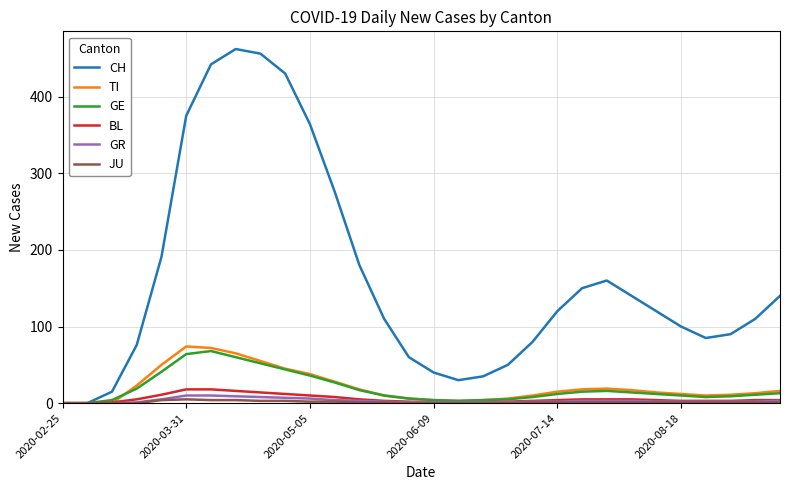

Which series has the largest total across all categories?

CH